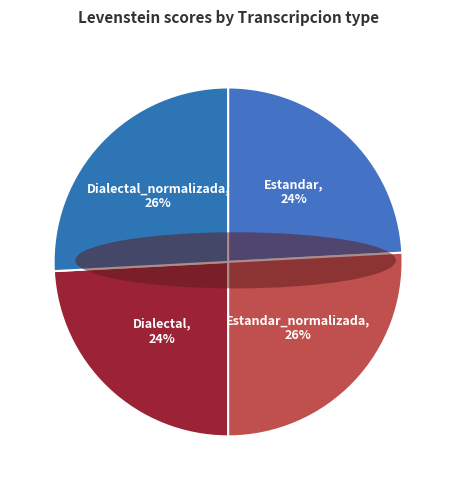

To the nearest percent, what is the average slice percentage?

25%